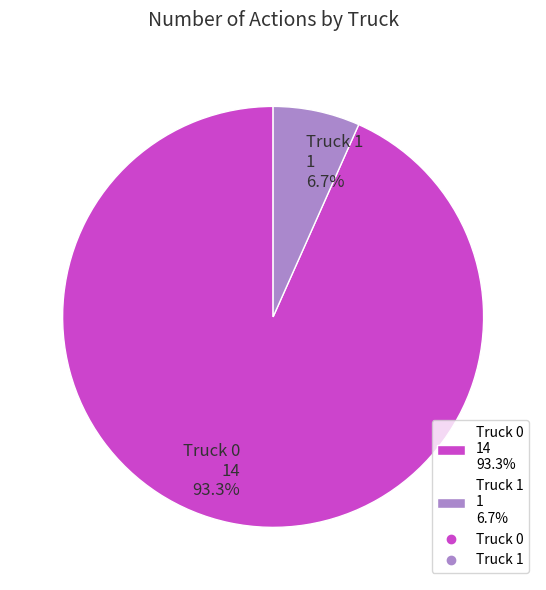

Is Truck 1 the majority of the pie?

No